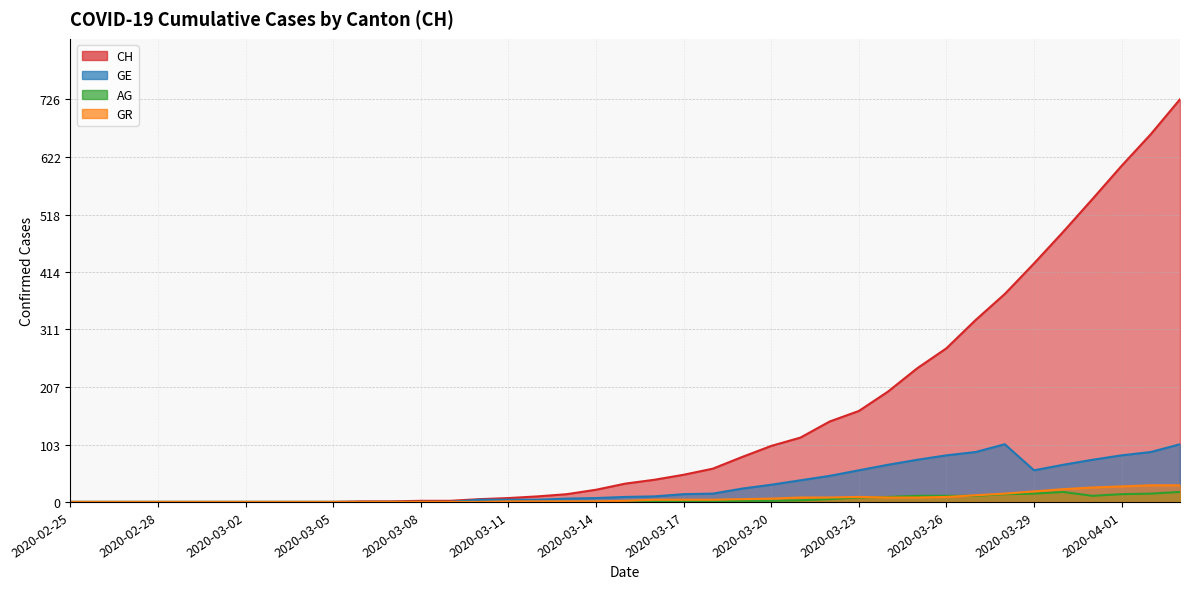

Reading left to right, what are all the values shown in this chart?

CH: 0	0	0	0	0	0	0	0	0	0	1	1	2	2	5	7	10	14	22	33	40	49	60	81	101	116	145	164	199	241	277	328	375	430	487	546	606	663	726
GE: 0	0	0	0	0	0	0	0	0	0	0	0	0	0	4	4	4	6	7	9	10	14	15	24	31	39	47	57	67	76	84	90	104	57	67	76	84	90	104
AG: 0	0	0	0	0	0	0	0	0	0	0	0	0	0	0	0	0	0	0	0	1	1	1	2	2	3	5	8	9	11	11	11	14	15	18	11	14	15	18
GR: 0	0	0	0	0	0	0	0	0	0	0	0	0	0	0	1	1	1	1	2	4	4	4	5	6	8	8	9	8	8	9	12	15	19	23	26	28	30	30